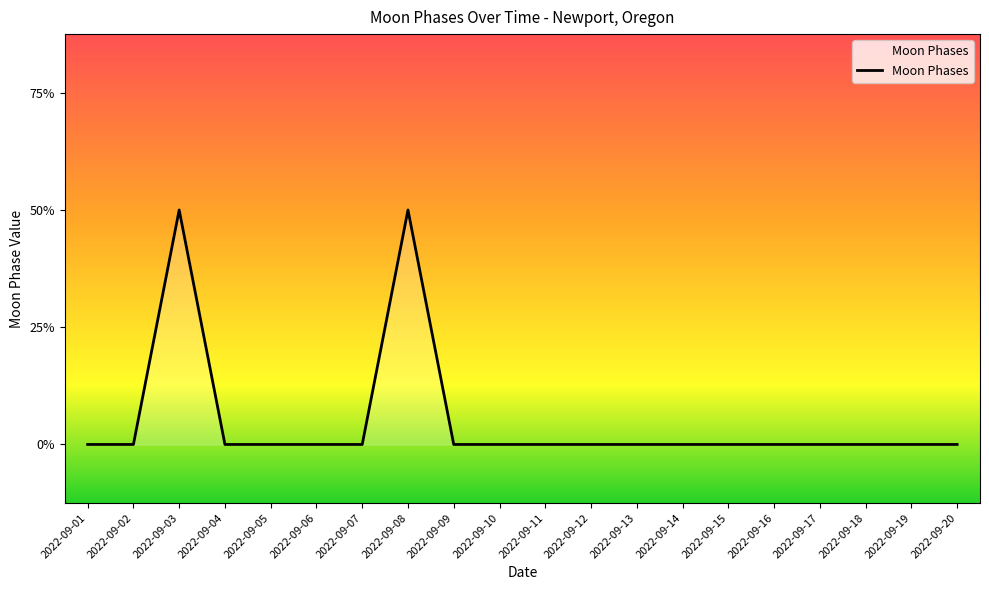

True or false: the data shows 2 at 2022-09-03.

True